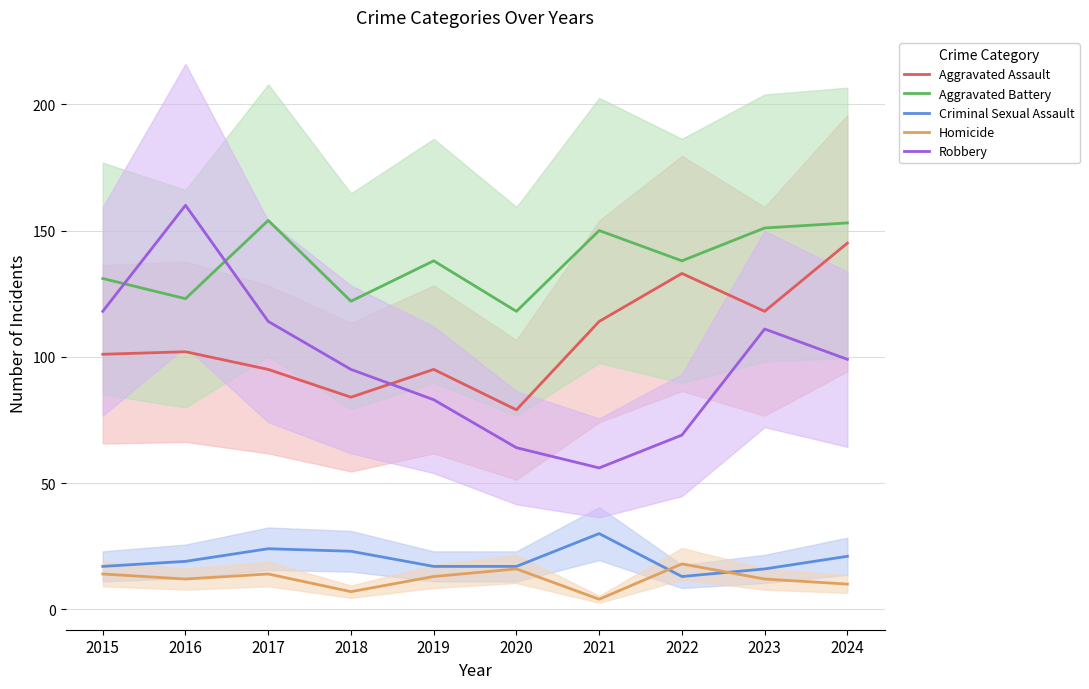

What is the spread (max minus min) of values at 2020?

102